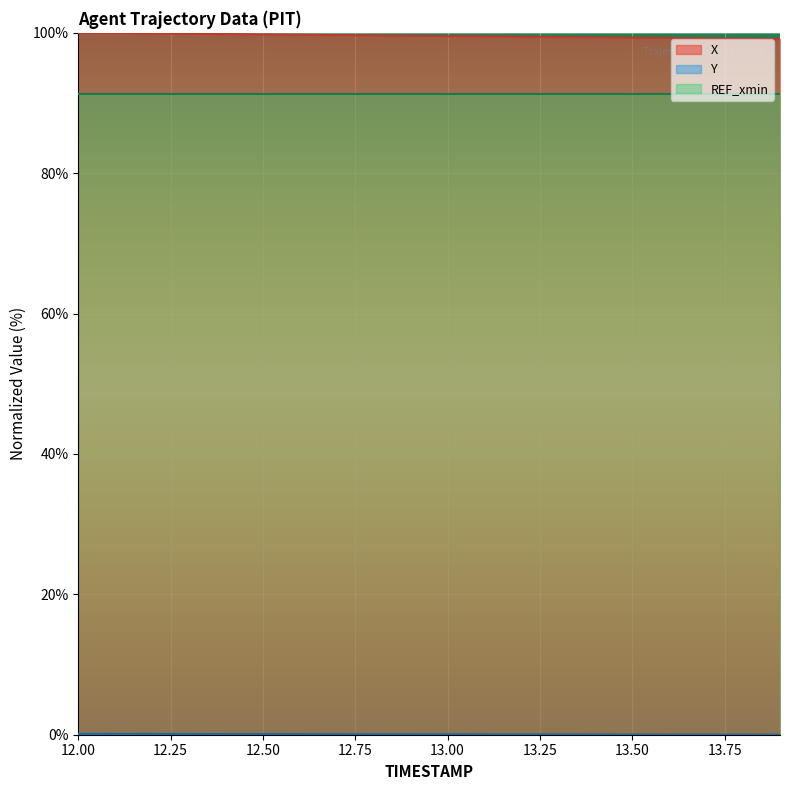

What is the difference between the maximum and minimum values in the X series?

0.9